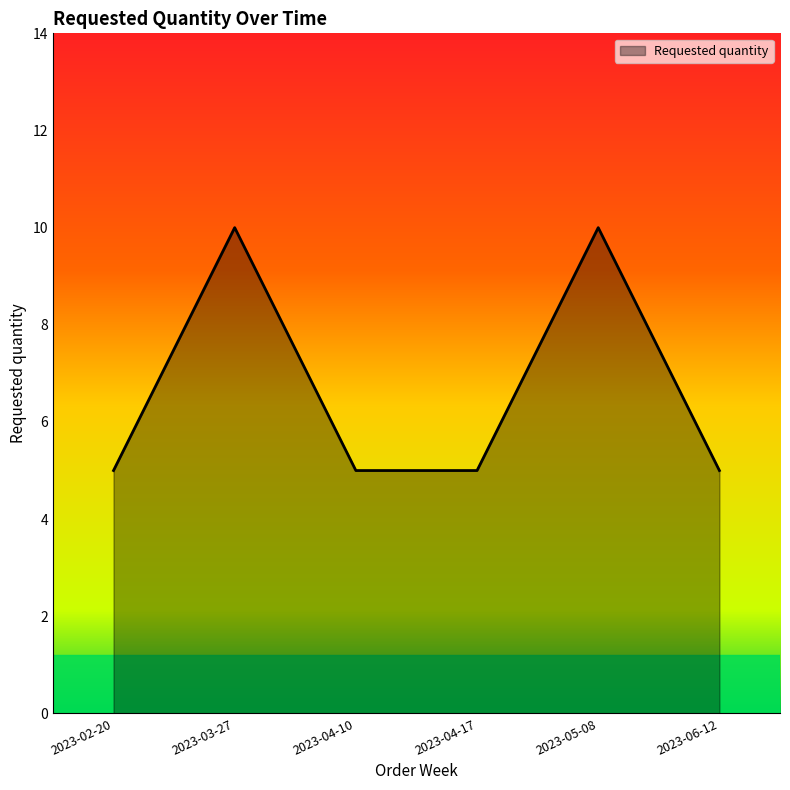

What position from the right is 2023-05-08?

2